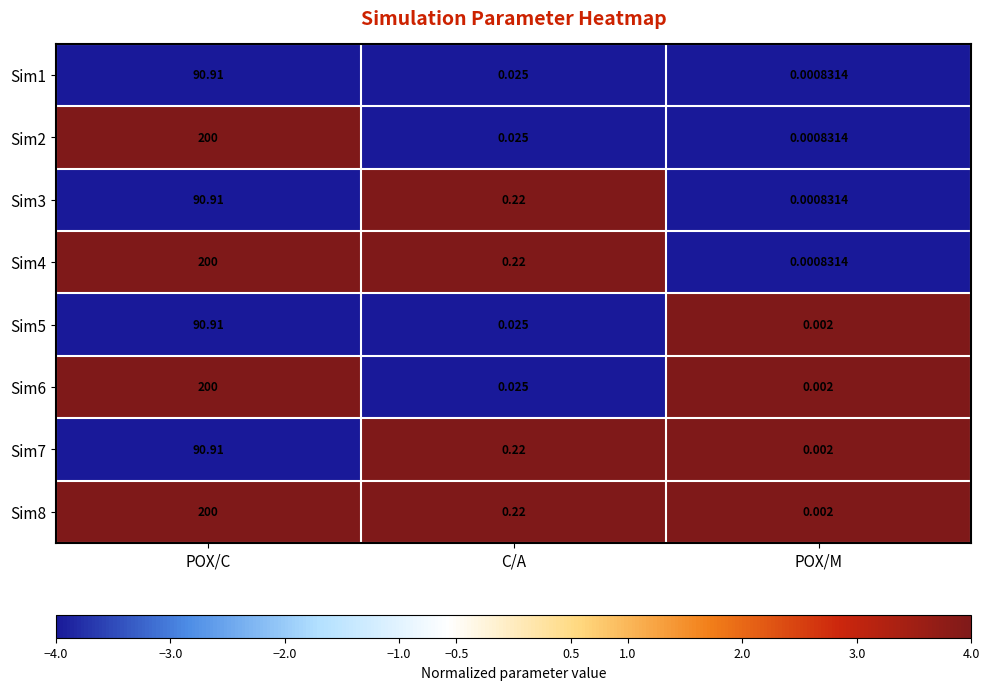

Which category has the highest value across all series?

POX/C